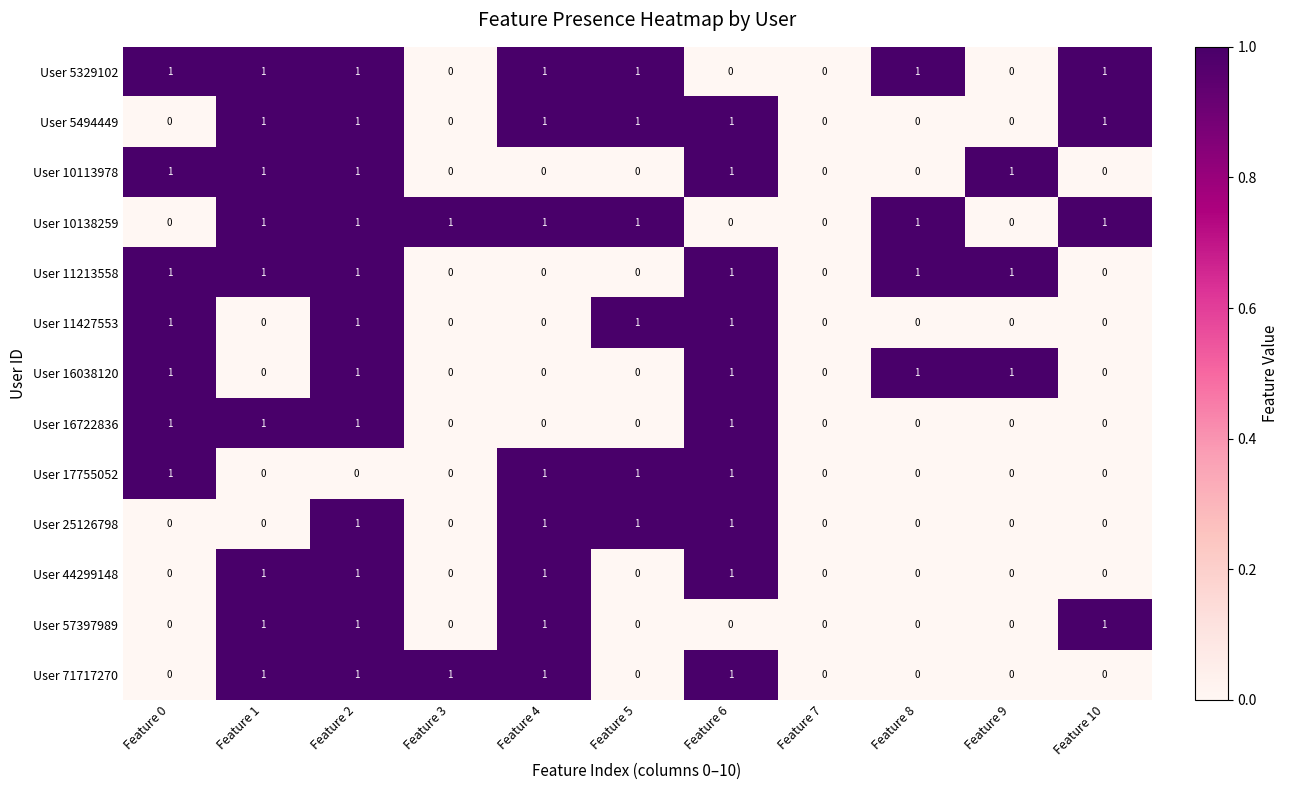

How many User 5329102 values are between 0 and 1?

11